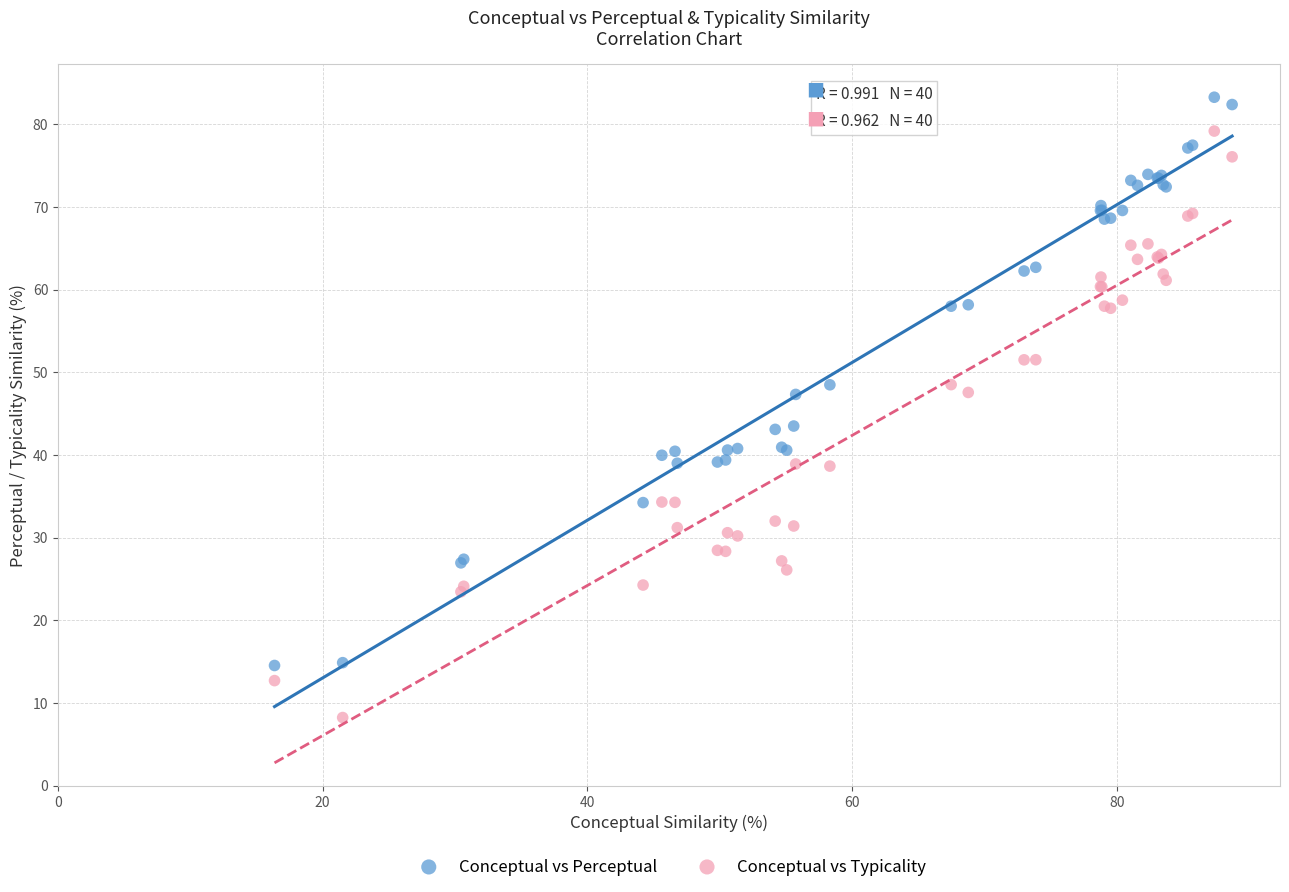

What are all the series names shown in the legend?

Conceptual vs Perceptual, Conceptual vs Typicality